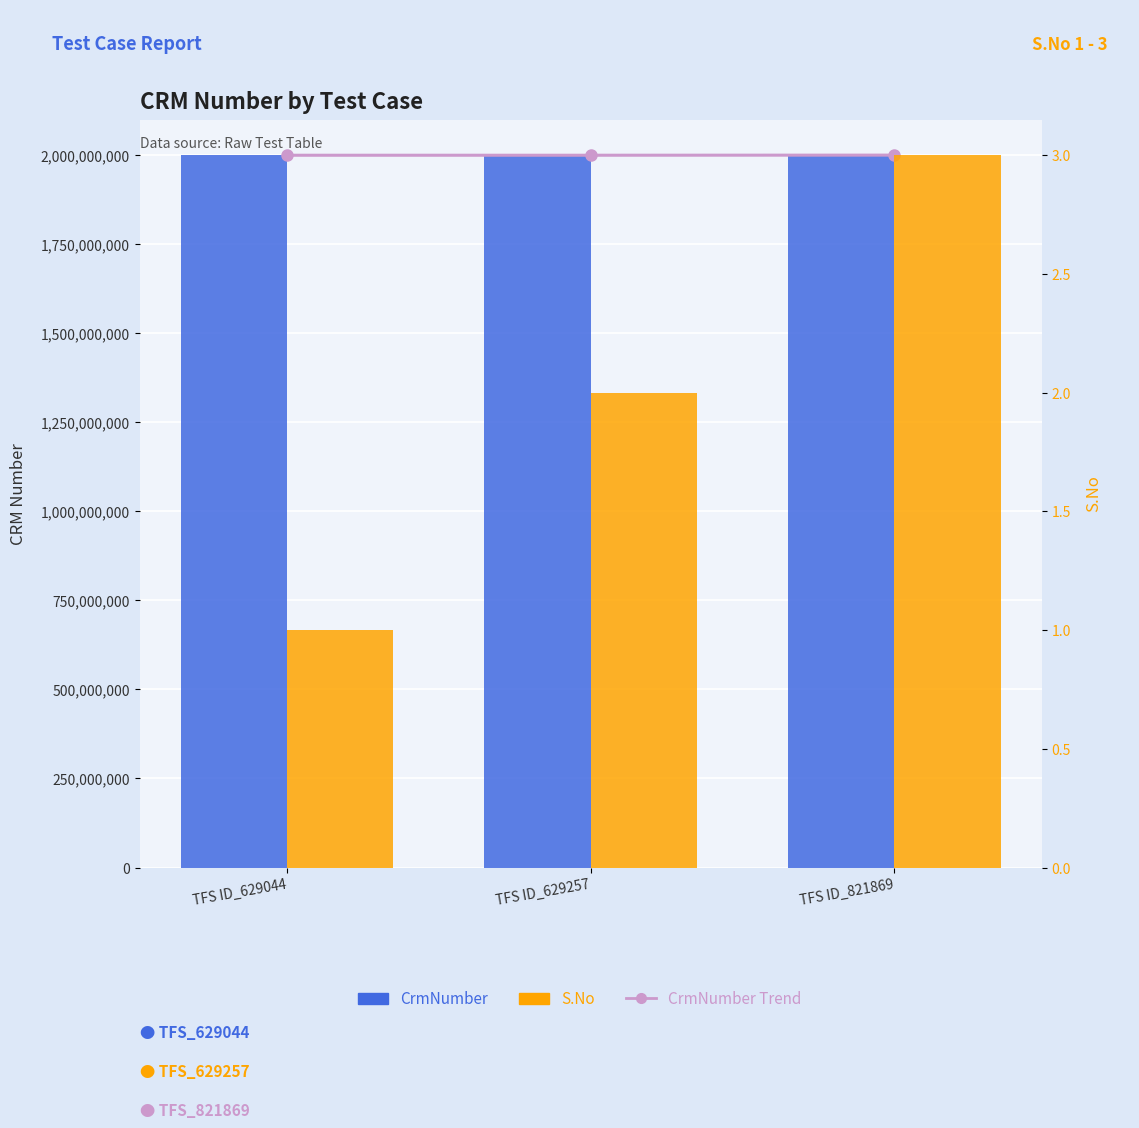

What is the value of the CrmNumber Trend bar at the 1st from the left?

2000074082